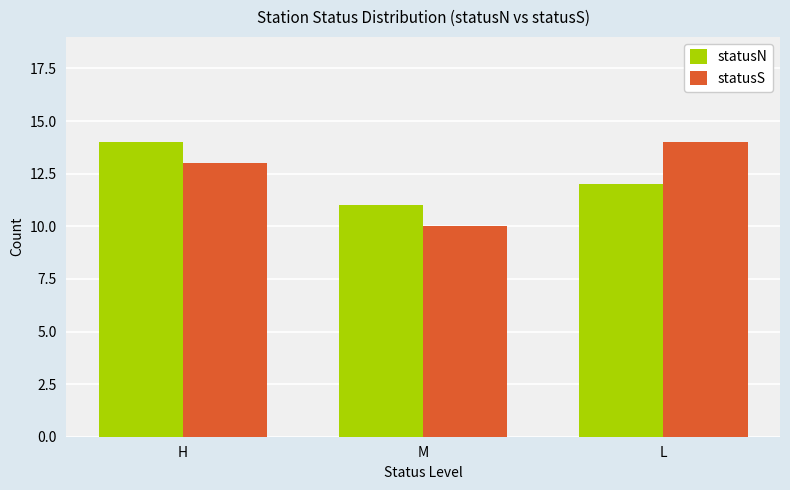

Reading right to left, what are all the values shown in this chart?

statusN: 12	11	14
statusS: 14	10	13